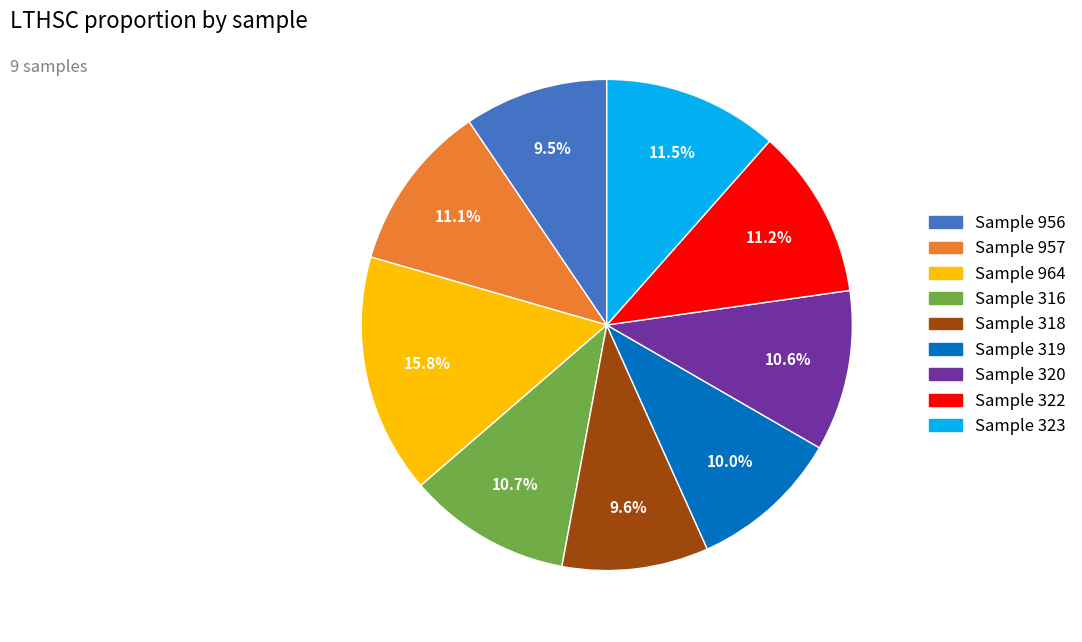

Is there any slice that represents more than half of the pie?

No